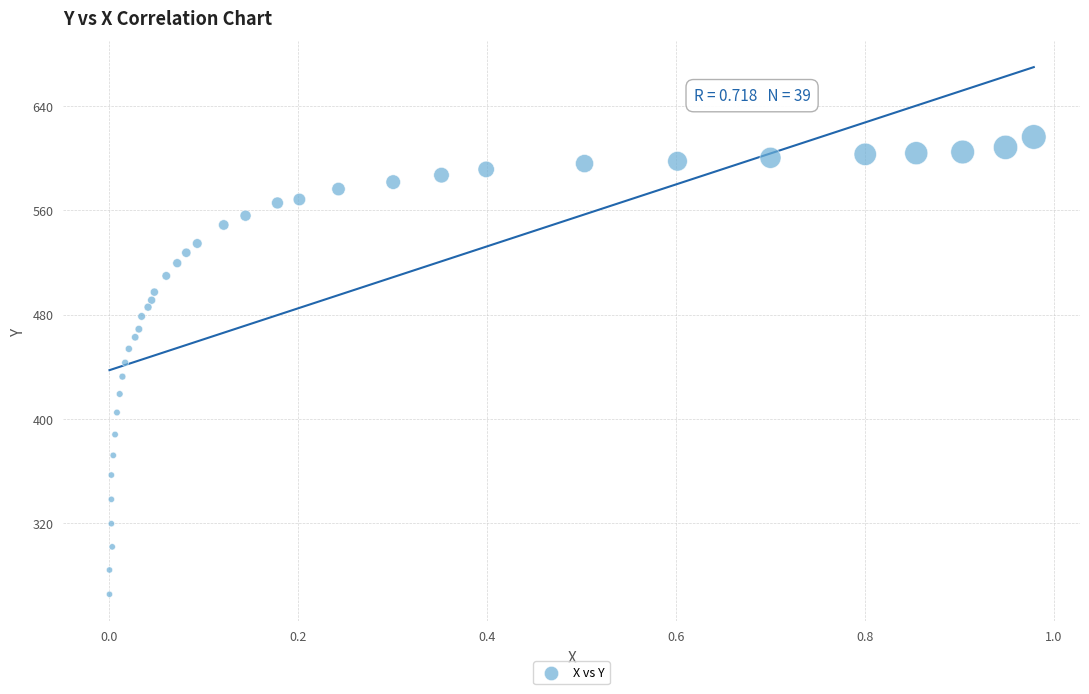

What is the range of X values (max minus min)?

1.0